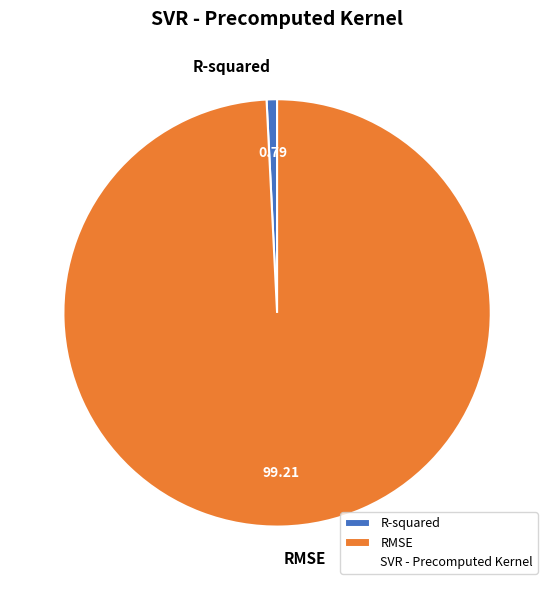

What is the largest slice in the pie chart?

RMSE